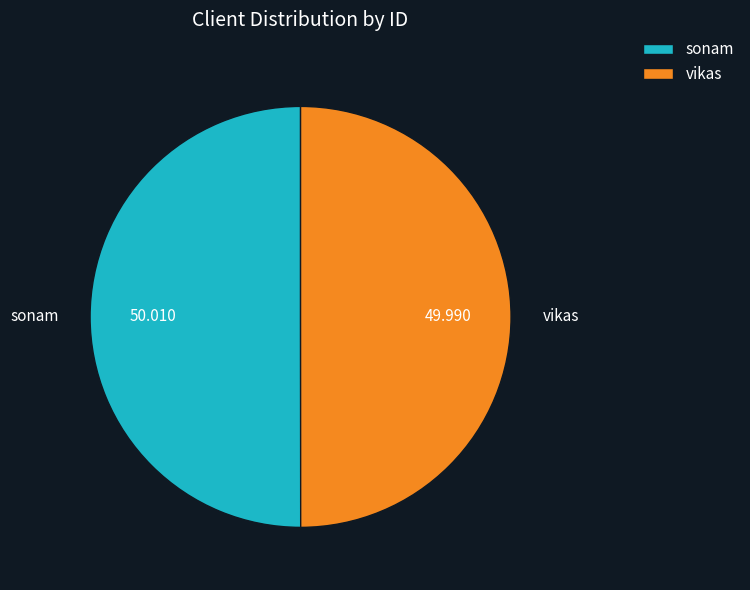

Count the number of slices in the pie.

2